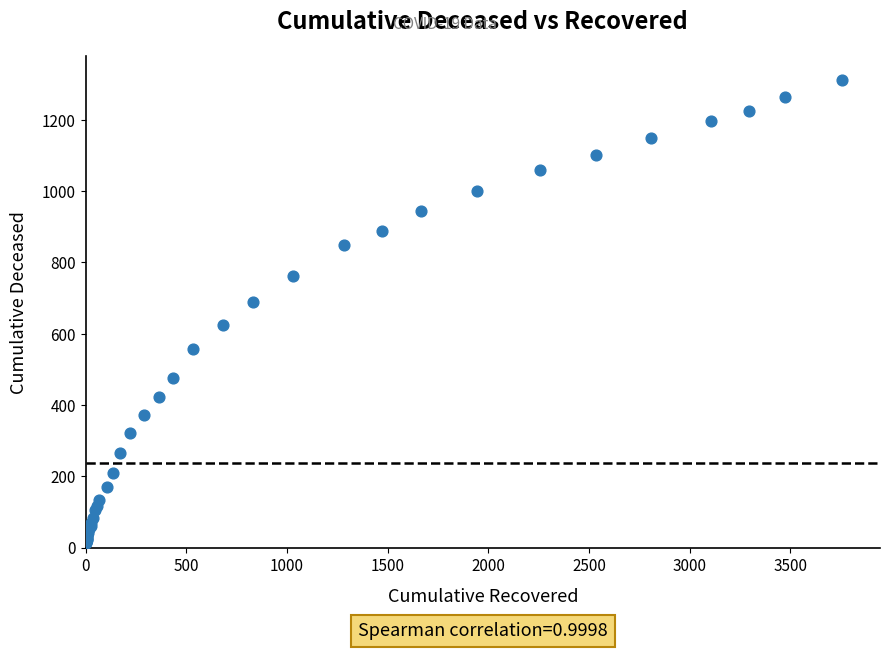

What Y value in the scatter plot is closest to 663?

688